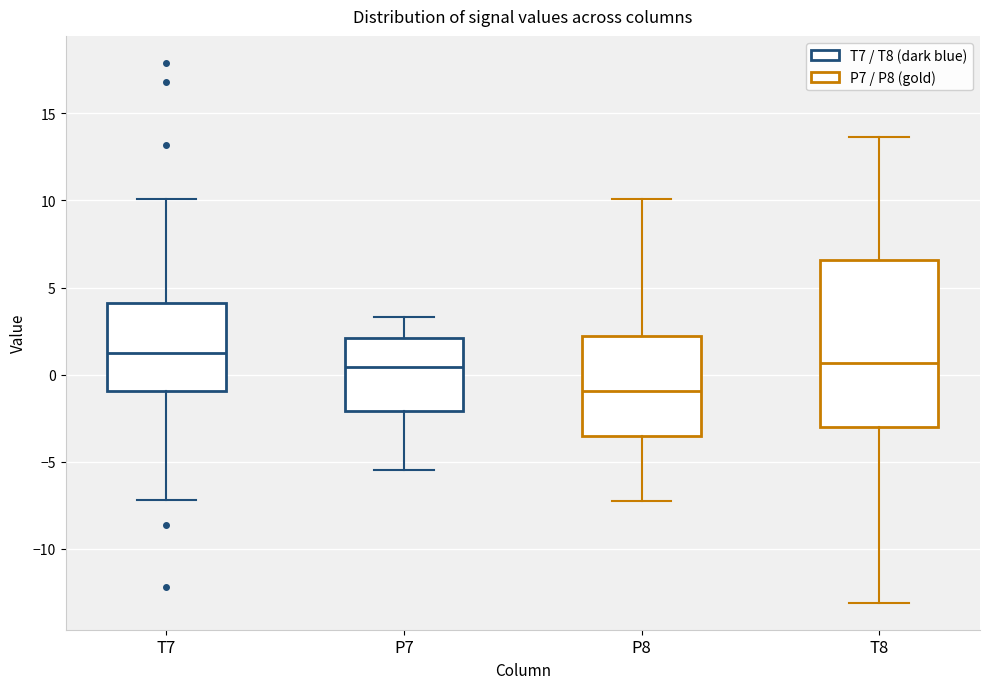

Reading left to right, transcribe this box plot: for each box, give where its median line is, the range the box spans, and where its two whiskers end, as read against the y-axis. The values are not printed on the chart, so give them approximately, as read against the axis.

T7: median 1.5, box -1.0 to 4.0, whiskers -7.0 to 10.0
P7: median 0.5, box -2.0 to 2.0, whiskers -5.5 to 3.5
P8: median -1.0, box -3.5 to 2.0, whiskers -7.0 to 10.0
T8: median 0.5, box -3.0 to 6.5, whiskers -13.0 to 13.5